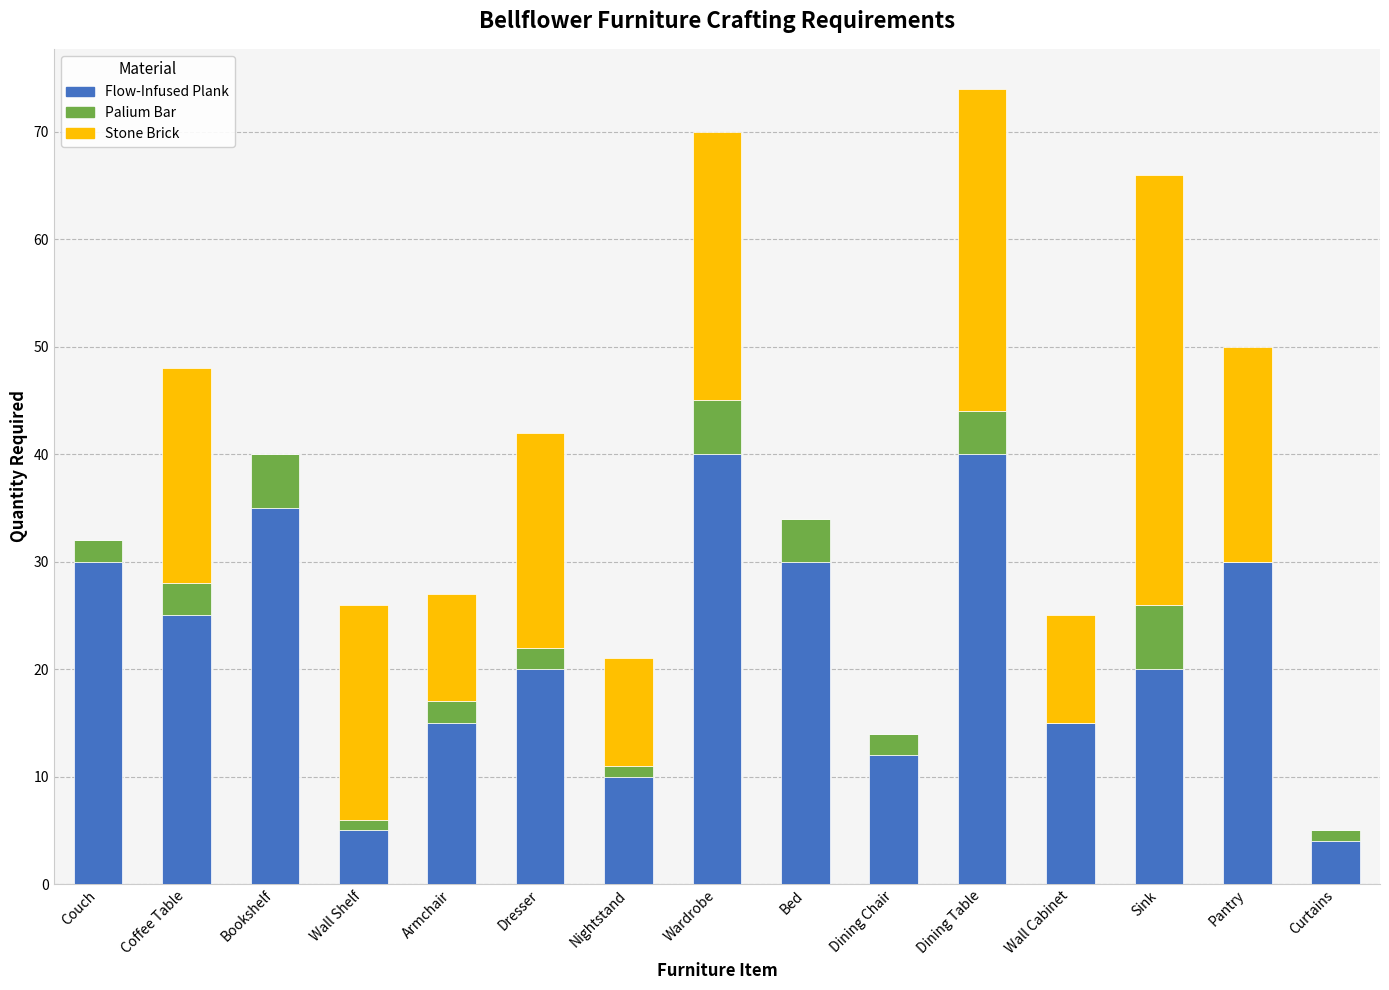

The value of Flow-Infused Plank at Wall Shelf is 5. True or false?

True